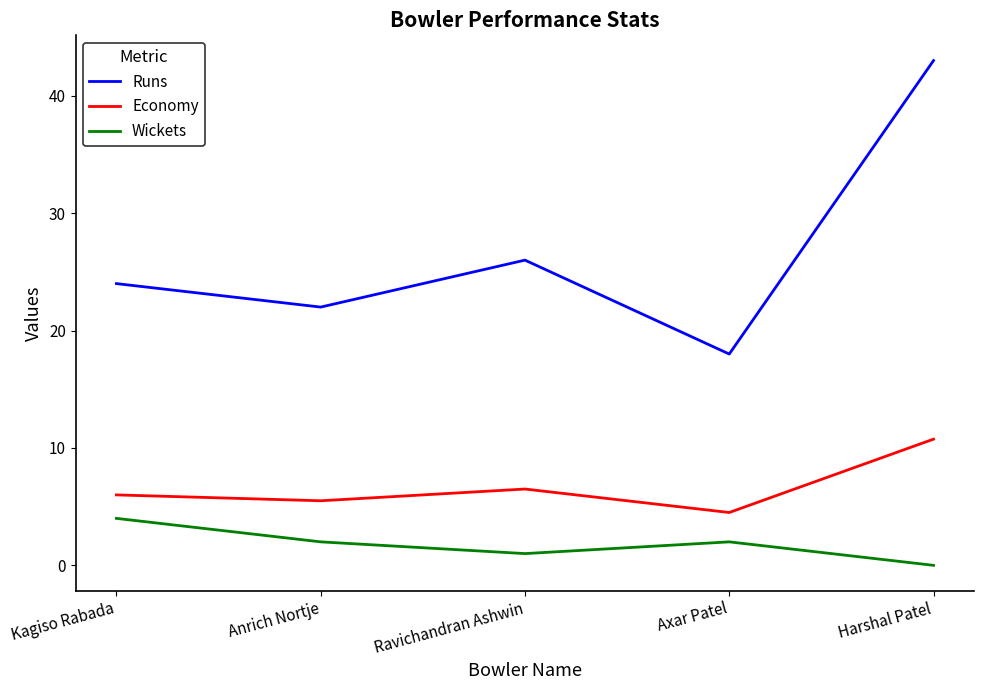

Is the value of Wickets at Harshal Patel greater than the value of Economy at Ravichandran Ashwin?

No